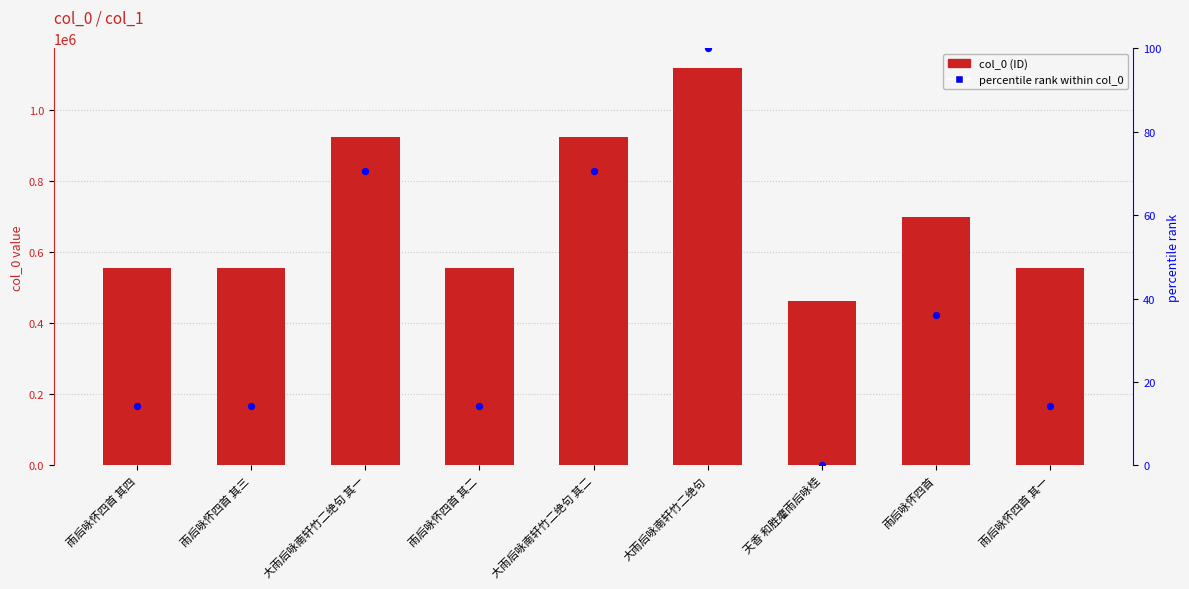

What is the total value across all series at 大雨后咏南轩竹二绝句 其二?

923532.5